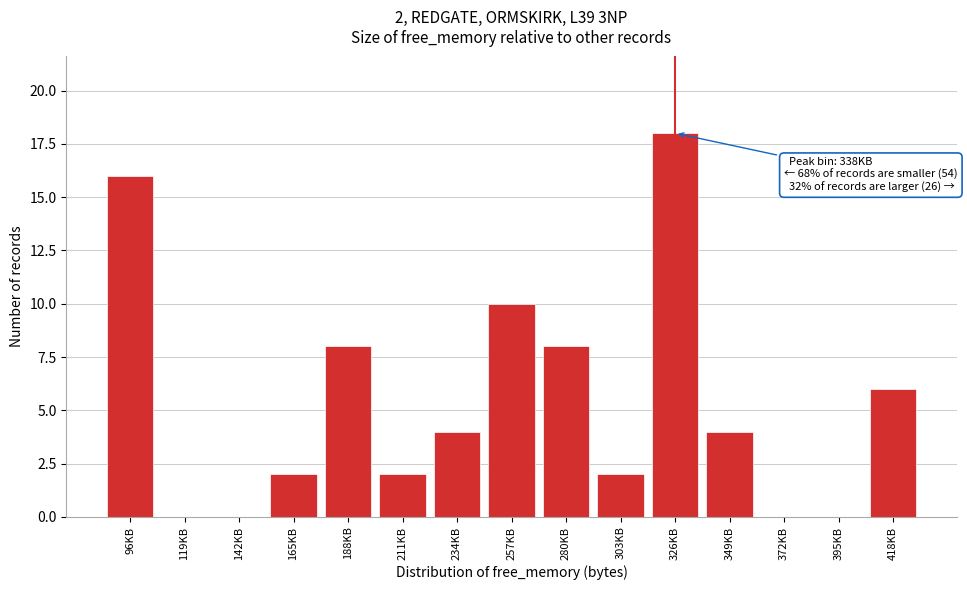

Reading left to right, what are all the values shown in this chart?

96KB=16	119KB=0	142KB=0	165KB=2	188KB=8	211KB=2	234KB=4	257KB=10	280KB=8	303KB=2	326KB=18	349KB=4	372KB=0	395KB=0	418KB=6